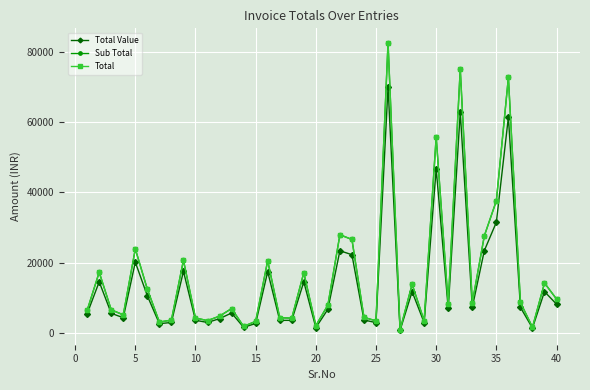

What is the greatest value displayed?

82729.8